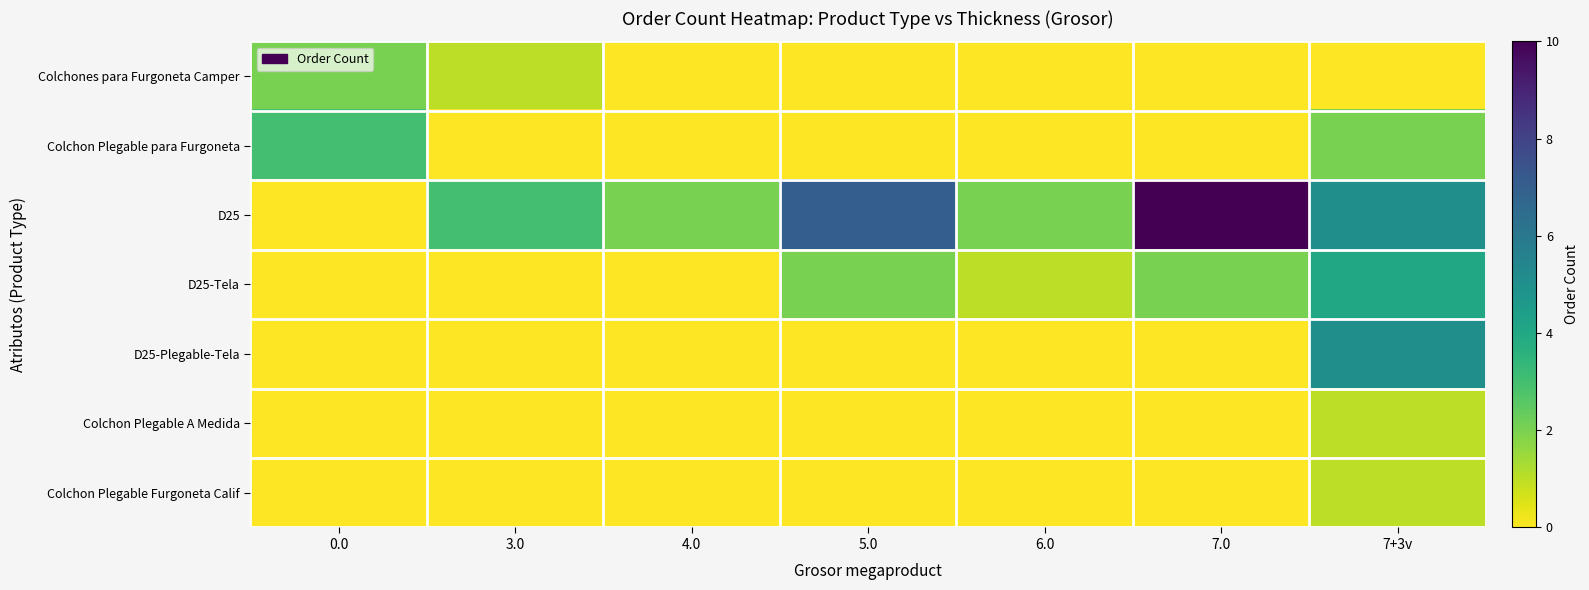

Reading left to right, extract all data points from this chart.

Colchones para Furgoneta Camper: 0.0=2	3.0=1	4.0=0	5.0=0	6.0=0	7.0=0	7+3v=0
Colchon Plegable para Furgoneta: 0.0=3	3.0=0	4.0=0	5.0=0	6.0=0	7.0=0	7+3v=2
D25: 0.0=0	3.0=3	4.0=2	5.0=7	6.0=2	7.0=10	7+3v=5
D25-Tela: 0.0=0	3.0=0	4.0=0	5.0=2	6.0=1	7.0=2	7+3v=4
D25-Plegable-Tela: 0.0=0	3.0=0	4.0=0	5.0=0	6.0=0	7.0=0	7+3v=5
Colchon Plegable A Medida: 0.0=0	3.0=0	4.0=0	5.0=0	6.0=0	7.0=0	7+3v=1
Colchon Plegable Furgoneta Calif: 0.0=0	3.0=0	4.0=0	5.0=0	6.0=0	7.0=0	7+3v=1